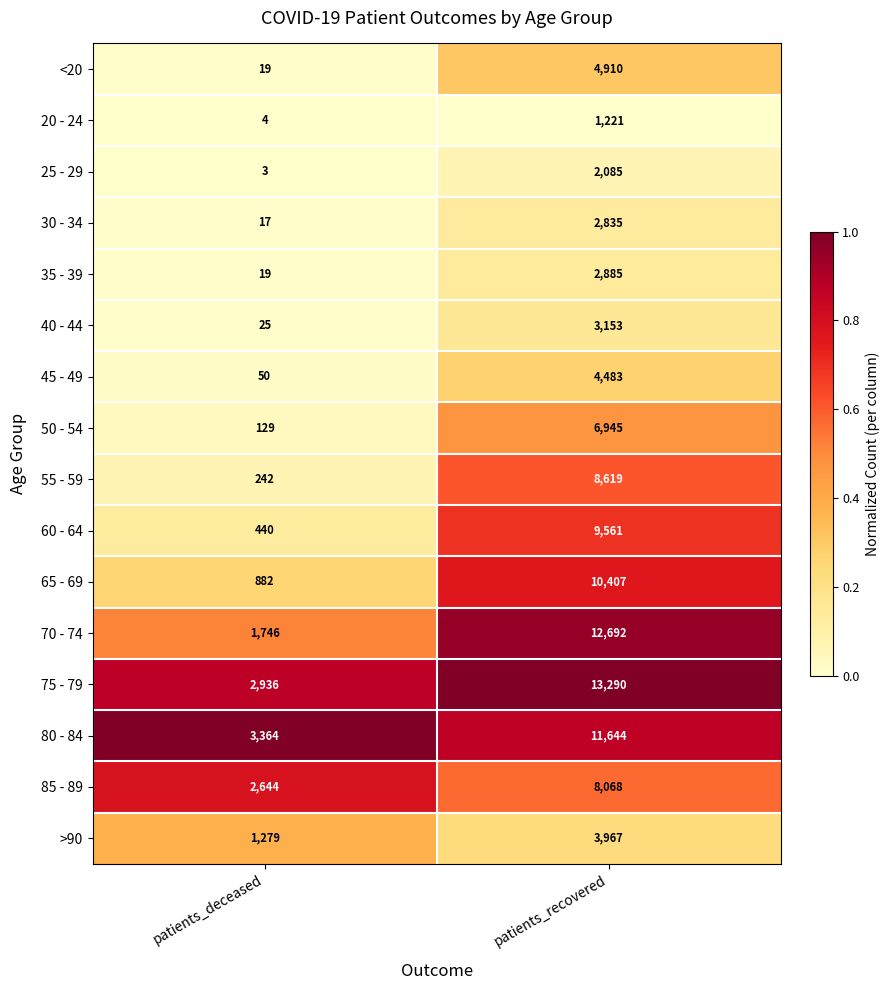

Where is 60 - 64 nearest to the value 5000?

patients_deceased